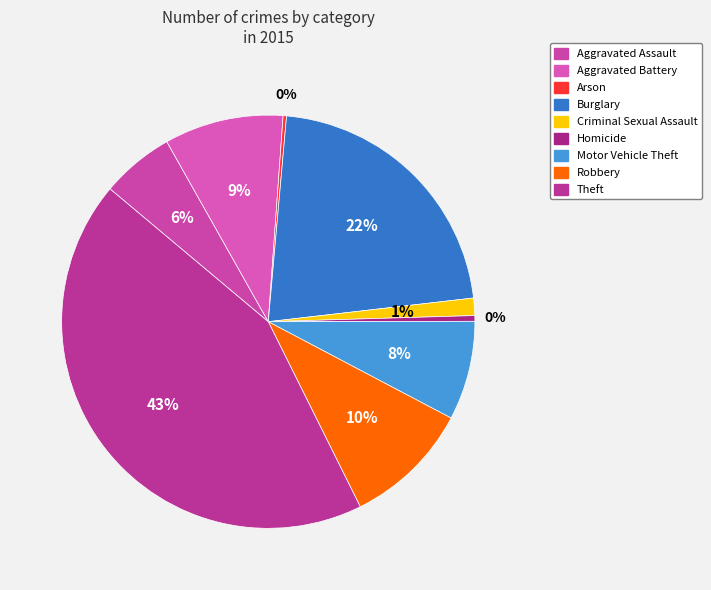

How many segments does this pie chart have?

9